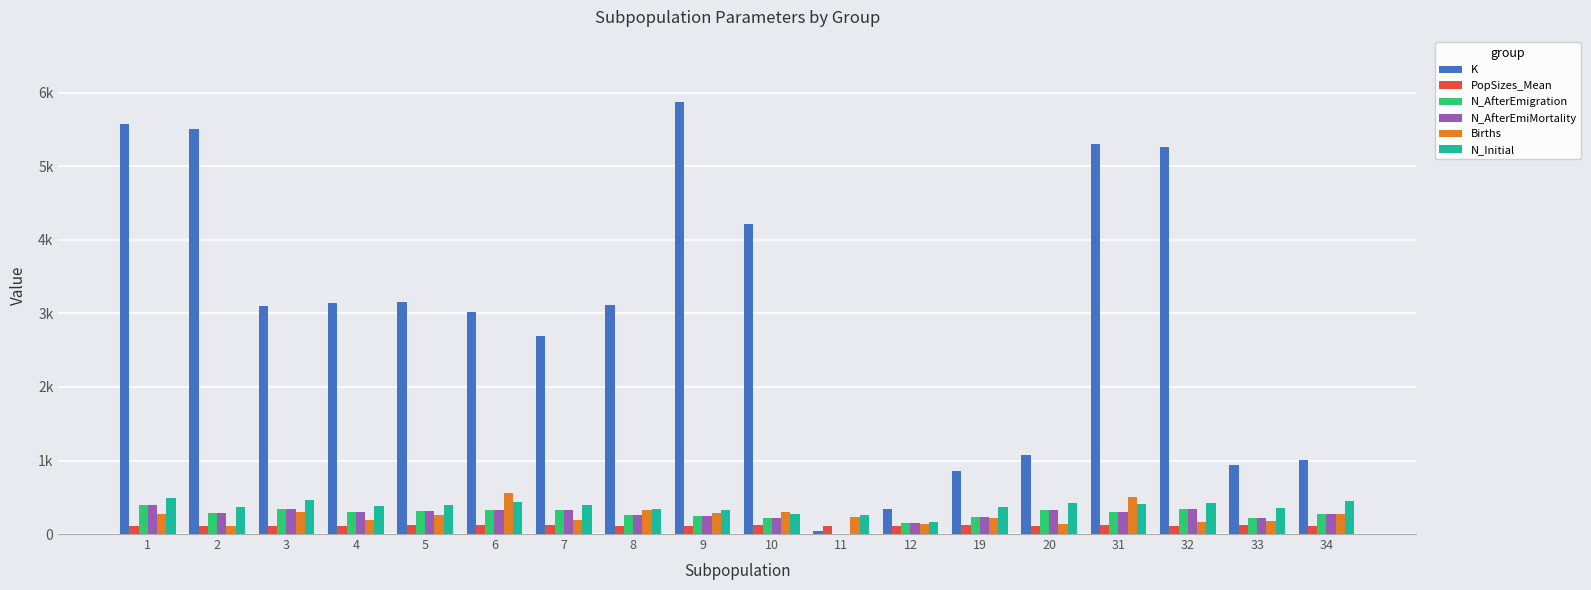

Which series has the widest spread of values?

K